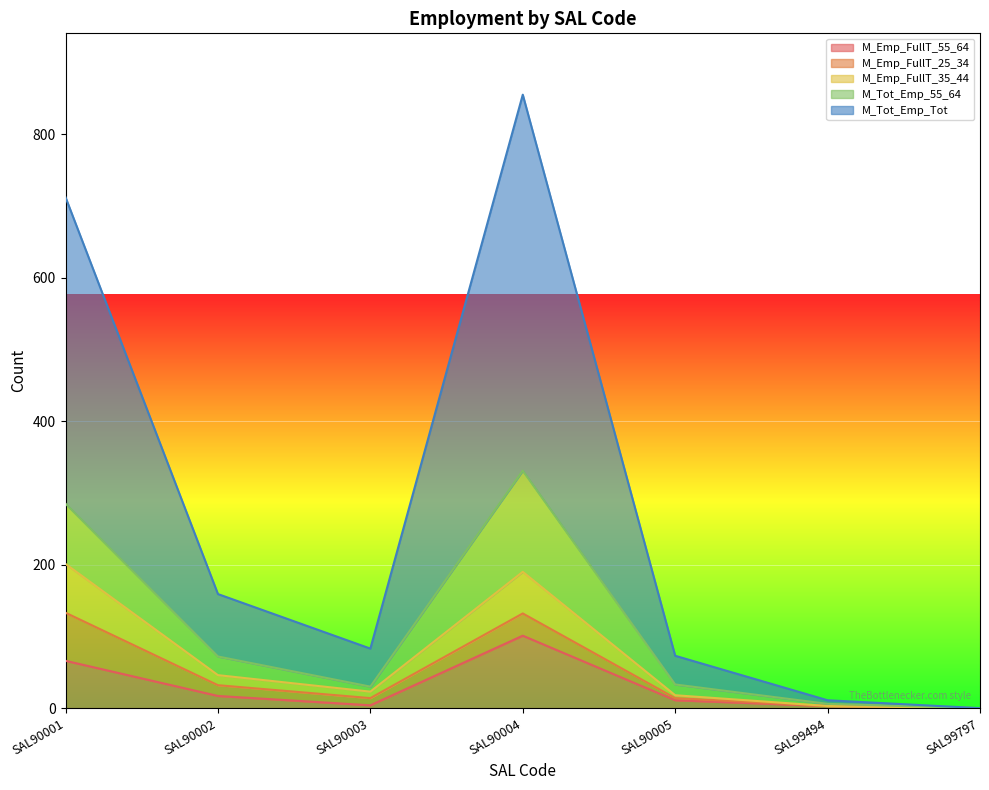

True or false: M_Emp_FullT_55_64 has a value of 4 at SAL90003.

True